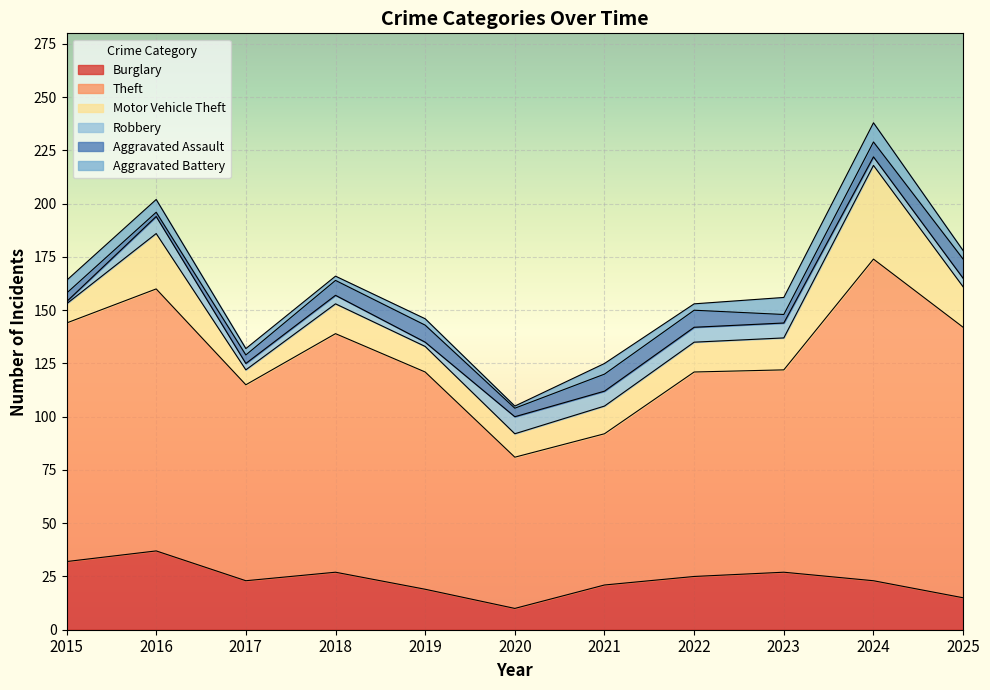

What is the difference between the Motor Vehicle Theft values at 2022 and 2025?

5